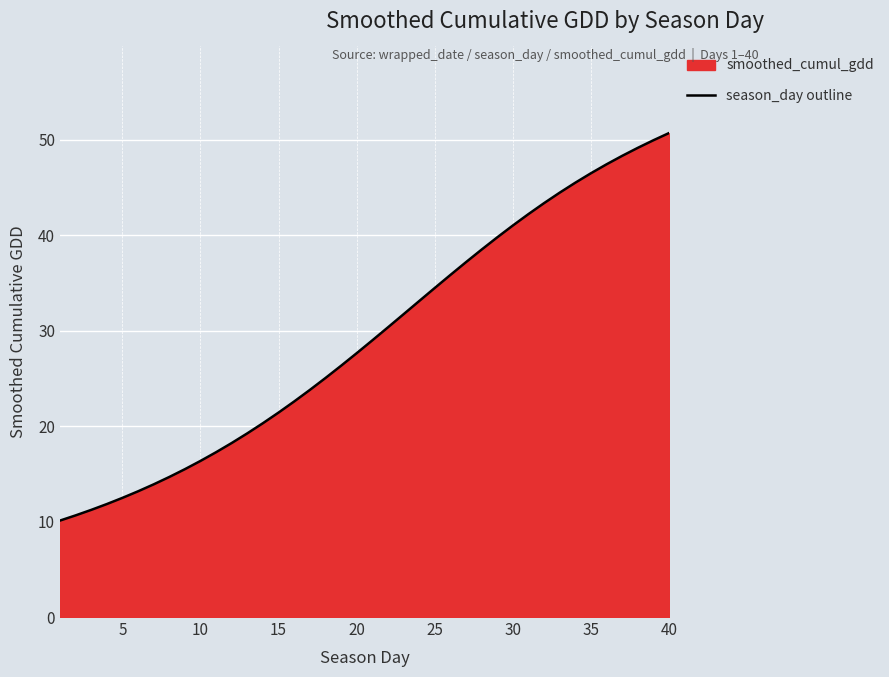

True or false: there are more than 2 points higher than both neighbors.

False